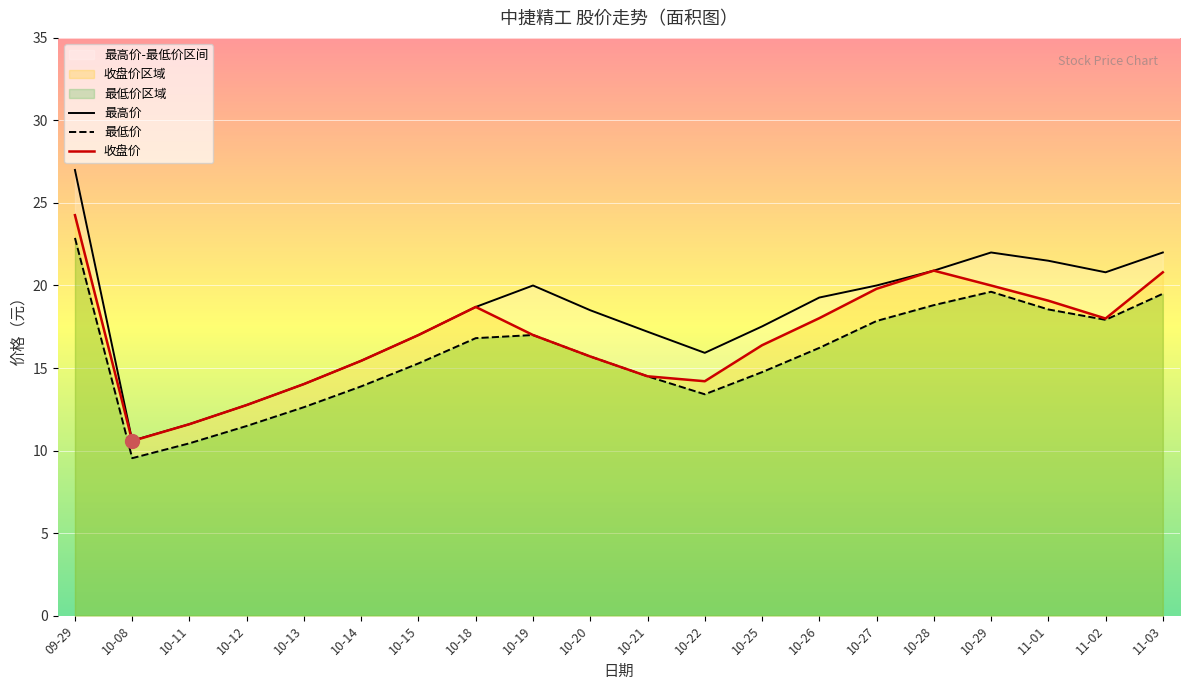

Is it true that 收盘价 equals 10.6 at 10-08?

True